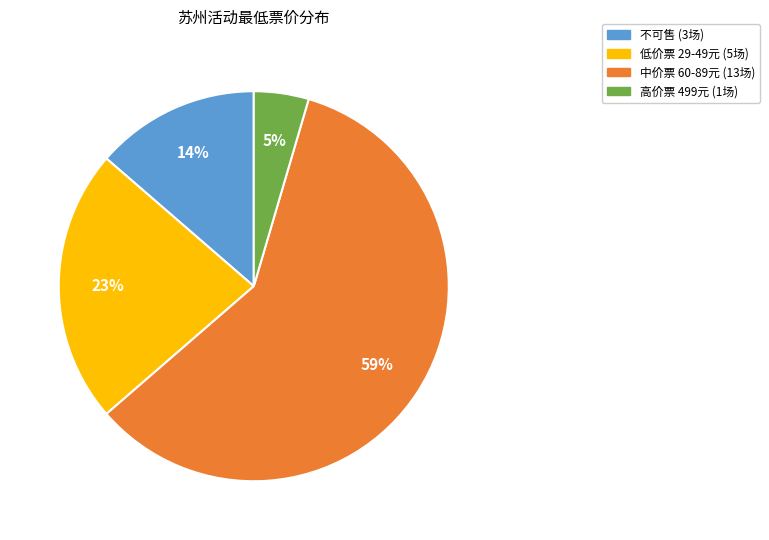

Does any single category account for the majority?

Yes